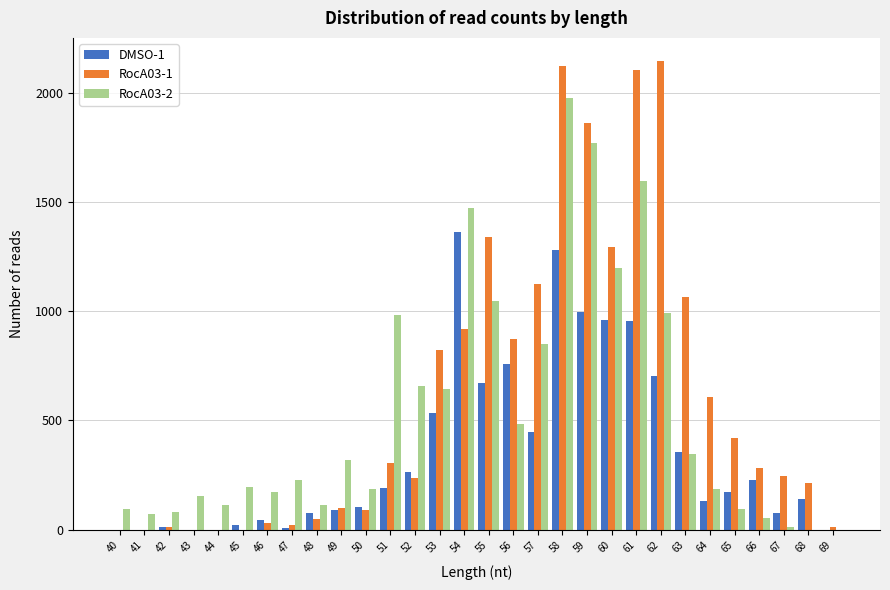

At which category is the sum across all series the highest?

58